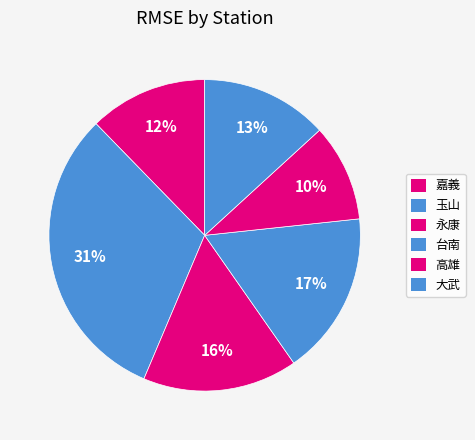

Does 永康 account for over 50% of the chart?

No